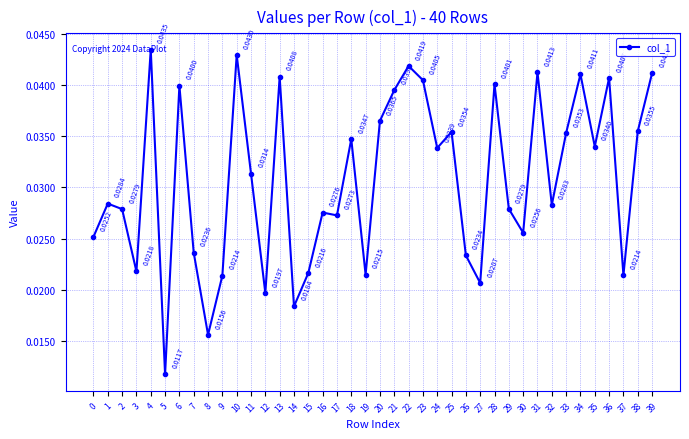

What is the sum of all values?

1.2